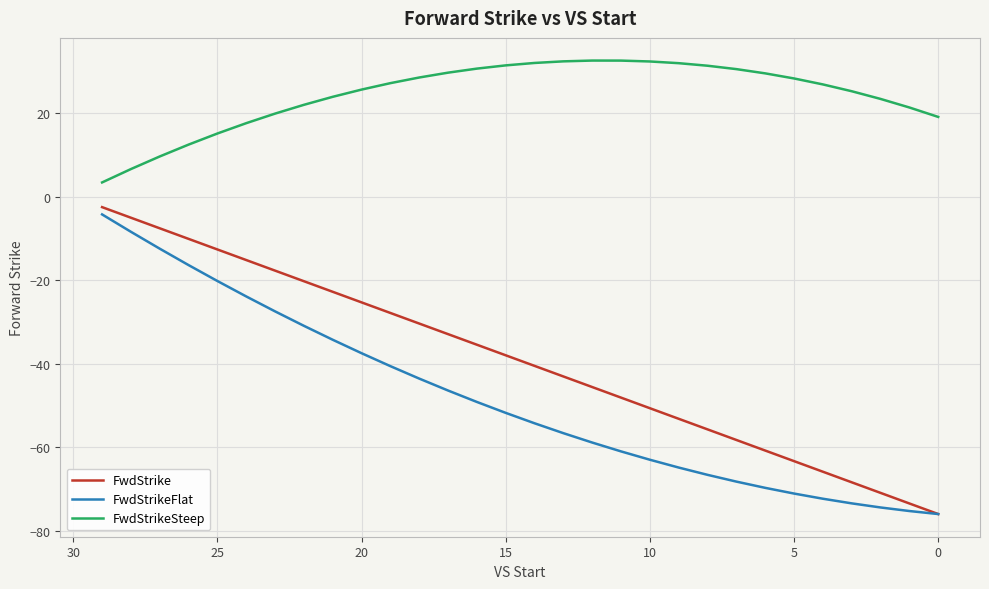

How many values in the FwdStrike series are below -38?

15